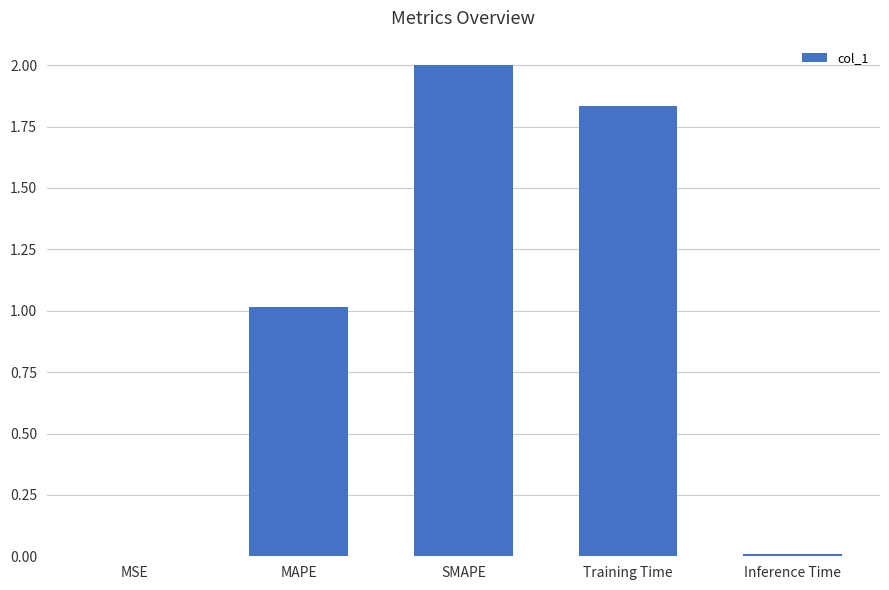

Read the value at SMAPE.

2.0